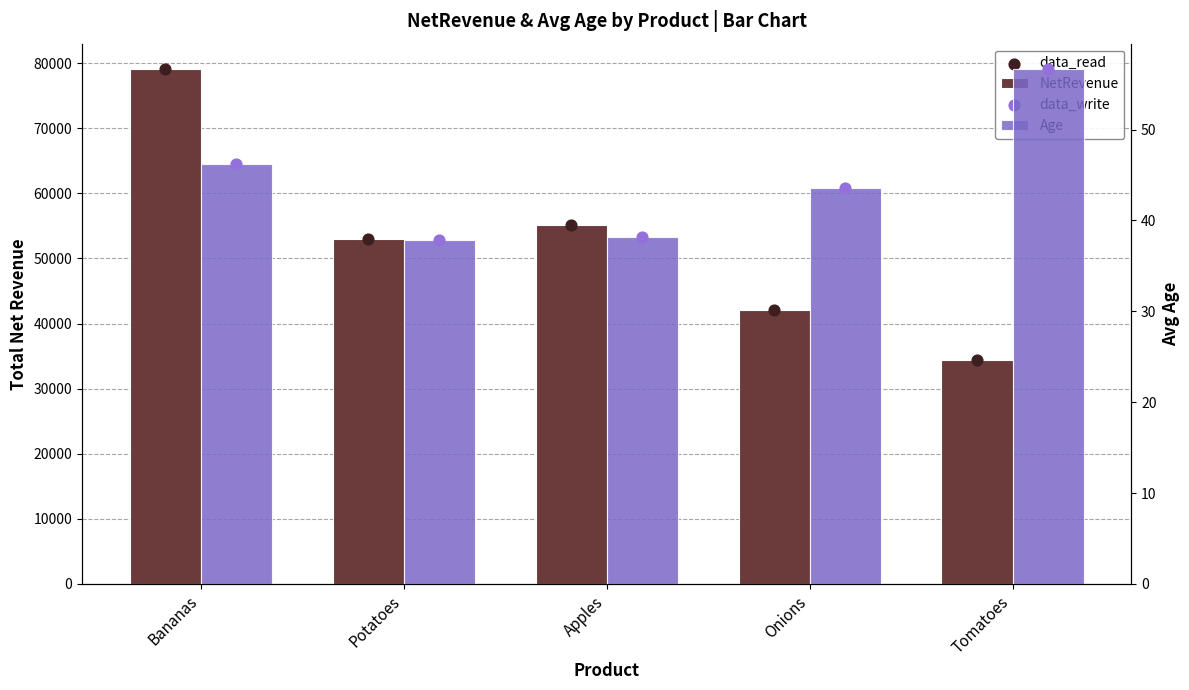

What is the total value across all series at Tomatoes?

69005.2